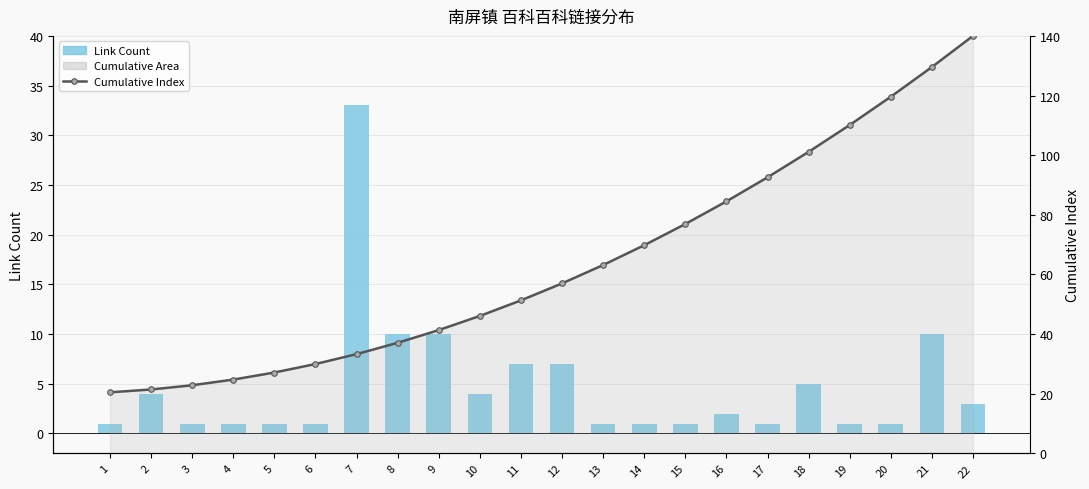

Reading left to right, transcribe all the data shown in this chart.

Link Count: 1.0	4.0	1.0	1.0	1.0	1.0	33.0	10.0	10.0	4.0	7.0	7.0	1.0	1.0	1.0	2.0	1.0	5.0	1.0	1.0	10.0	3.0
Cumulative Index: 20.5	21.4	22.8	24.7	27.1	30.0	33.3	37.1	41.3	46.1	51.3	57.0	63.2	69.8	76.9	84.5	92.6	101.1	110.1	119.6	129.6	140.0